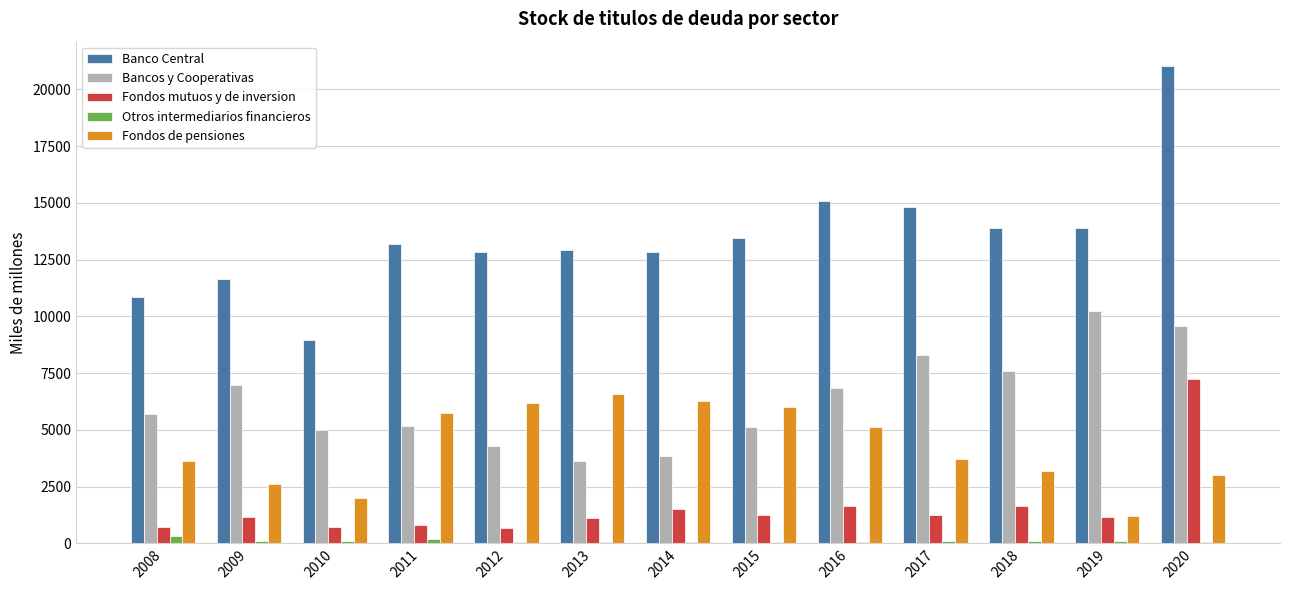

The Otros intermediarios financieros series shows 74 at 2015. True or false?

True